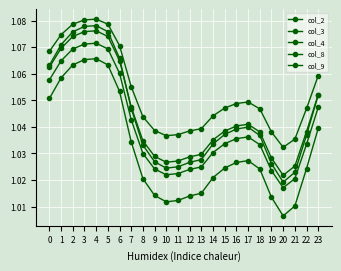

What is the maximum value for col_4?

1.1